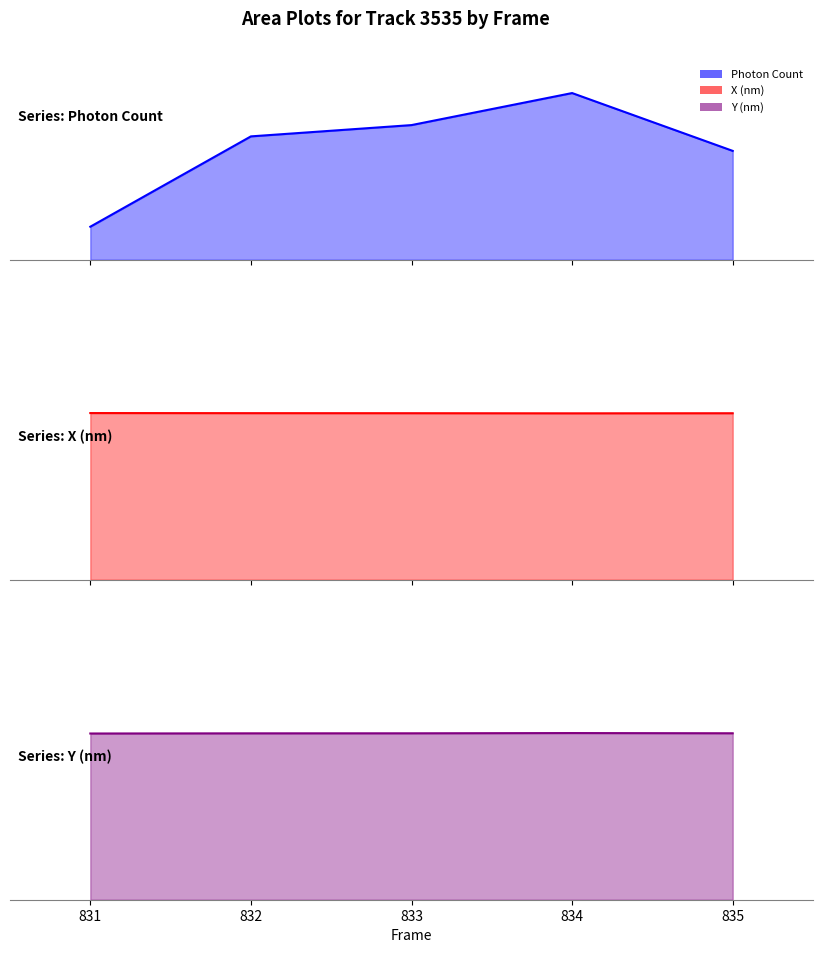

True or false: Y (nm) line and Photon Count line cross at least once.

False